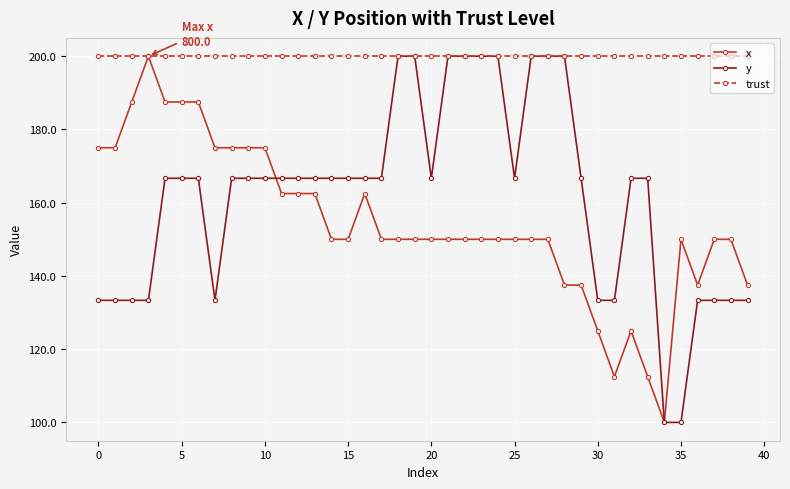

Which series has the largest total across all categories?

trust